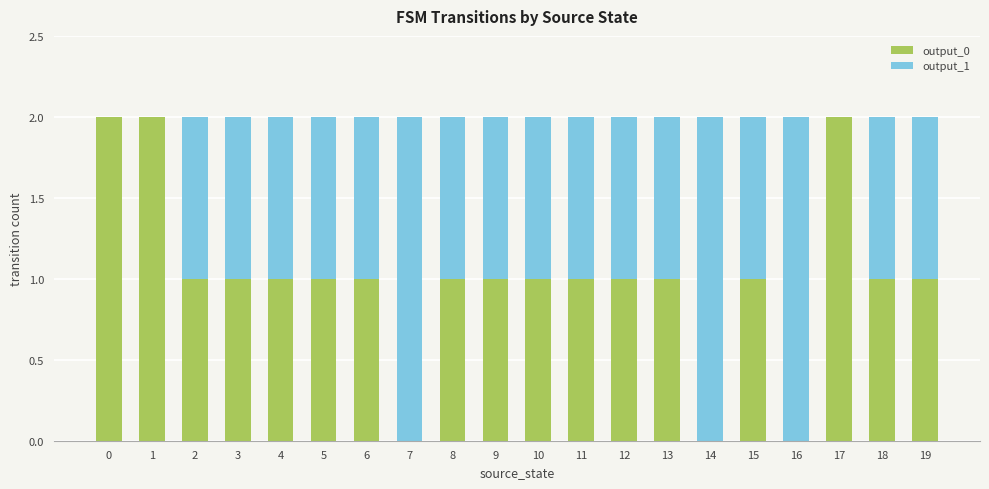

What are all the series names shown in the legend?

output_0, output_1